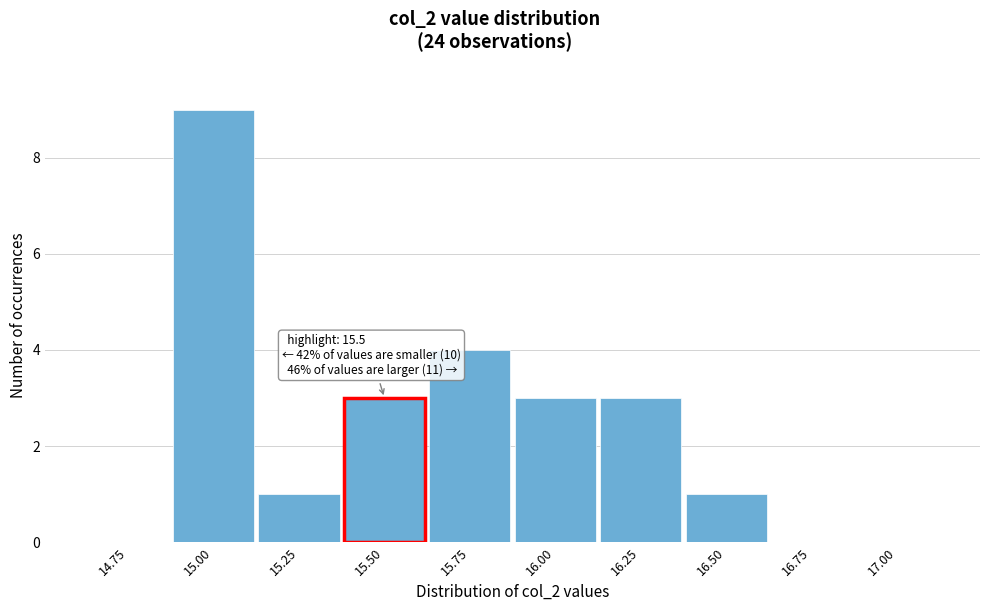

Reading left to right, extract all data points from this chart.

14.75=0	15.00=9	15.25=1	15.50=3	15.75=4	16.00=3	16.25=3	16.50=1	16.75=0	17.00=0